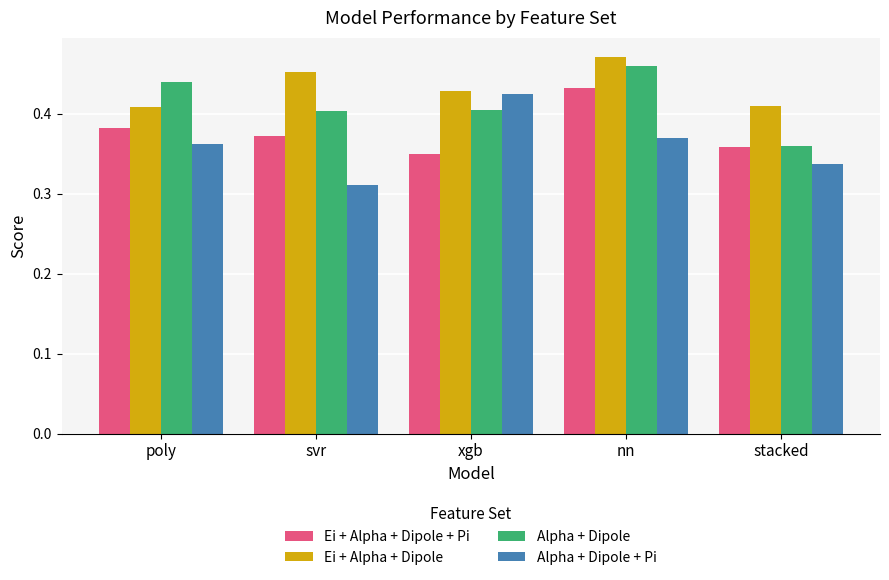

The value of Alpha + Dipole at svr is 0.2. True or false?

False